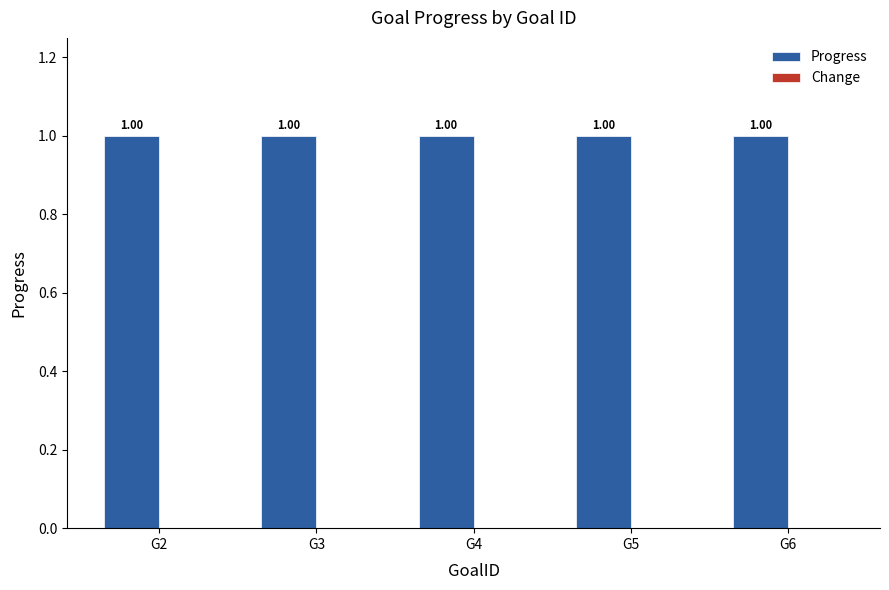

Where is Change nearest to the value 0?

G2